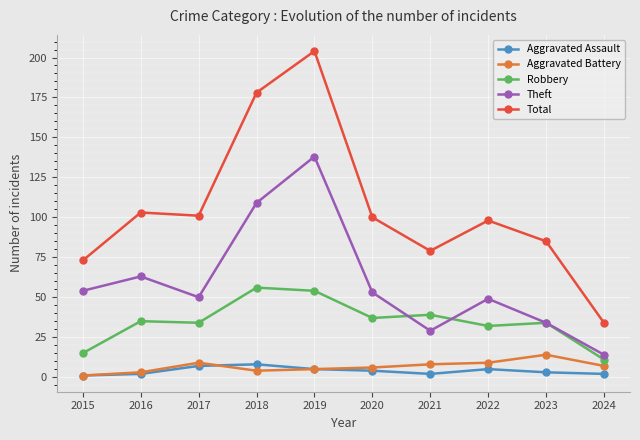

What is the total value across all series at 2017?

201